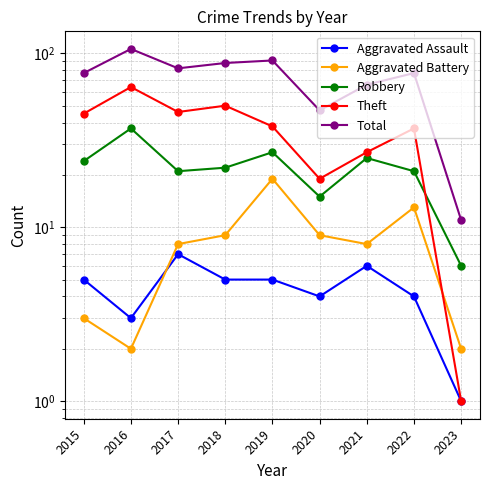

True or false: Aggravated Battery has a value of 3 at 2021.

False